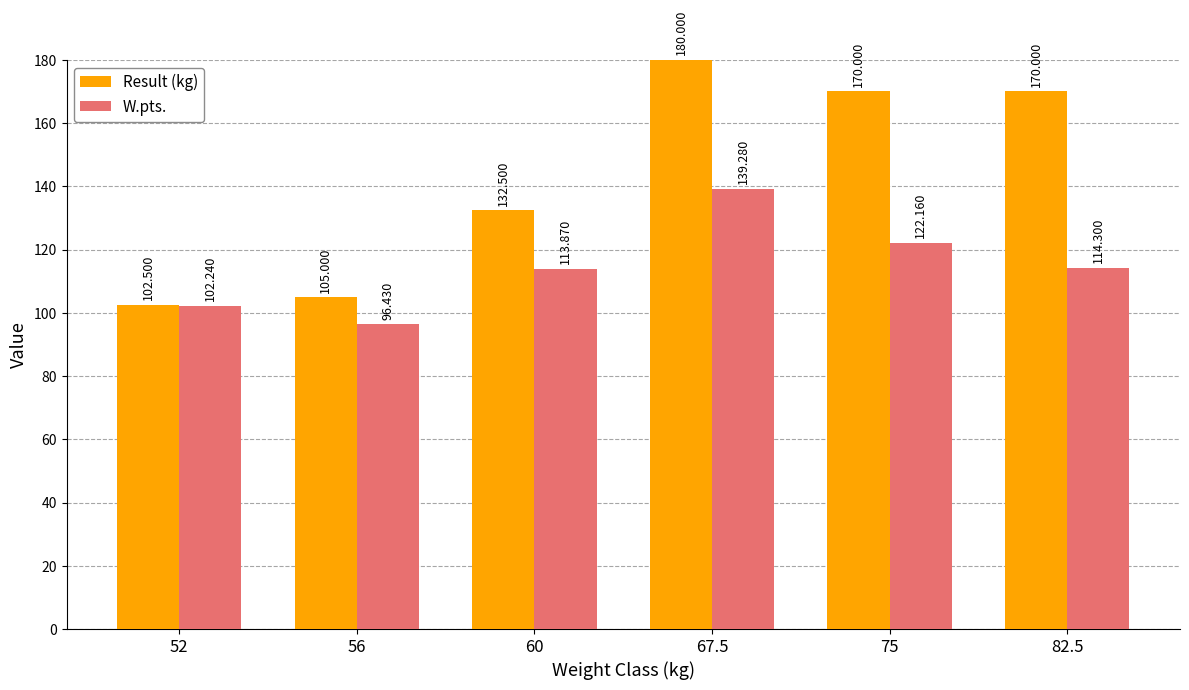

Which series has the largest range (max minus min)?

Result (kg)